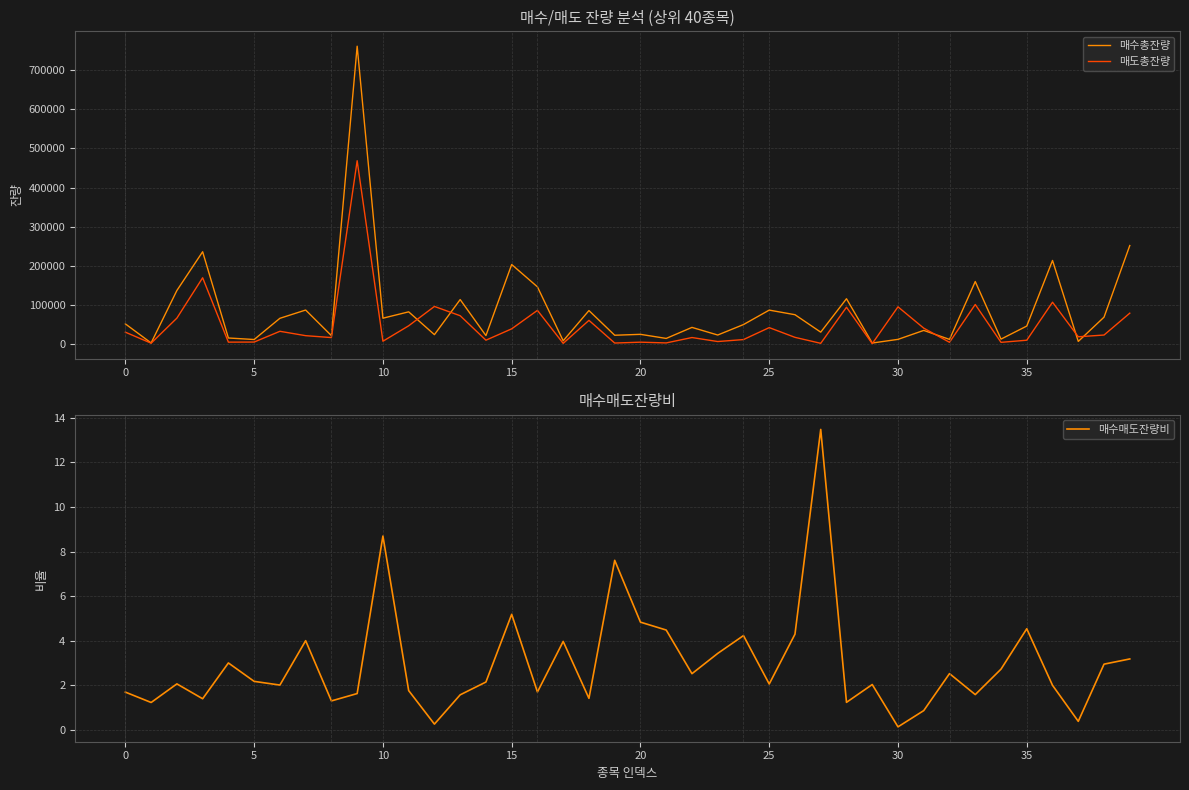

Rank the series by their maximum value, from highest to lowest.

매수총잔량, 매도총잔량, 매수매도잔량비